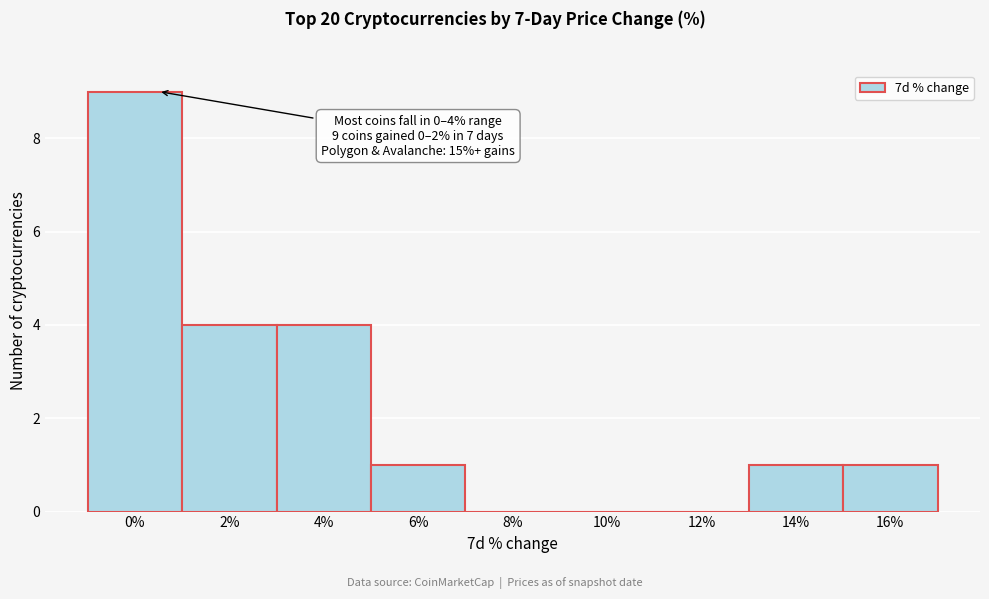

Reading right to left, what are all the values shown in this chart?

16%=1	14%=1	12%=0	10%=0	8%=0	6%=1	4%=4	2%=4	0%=9